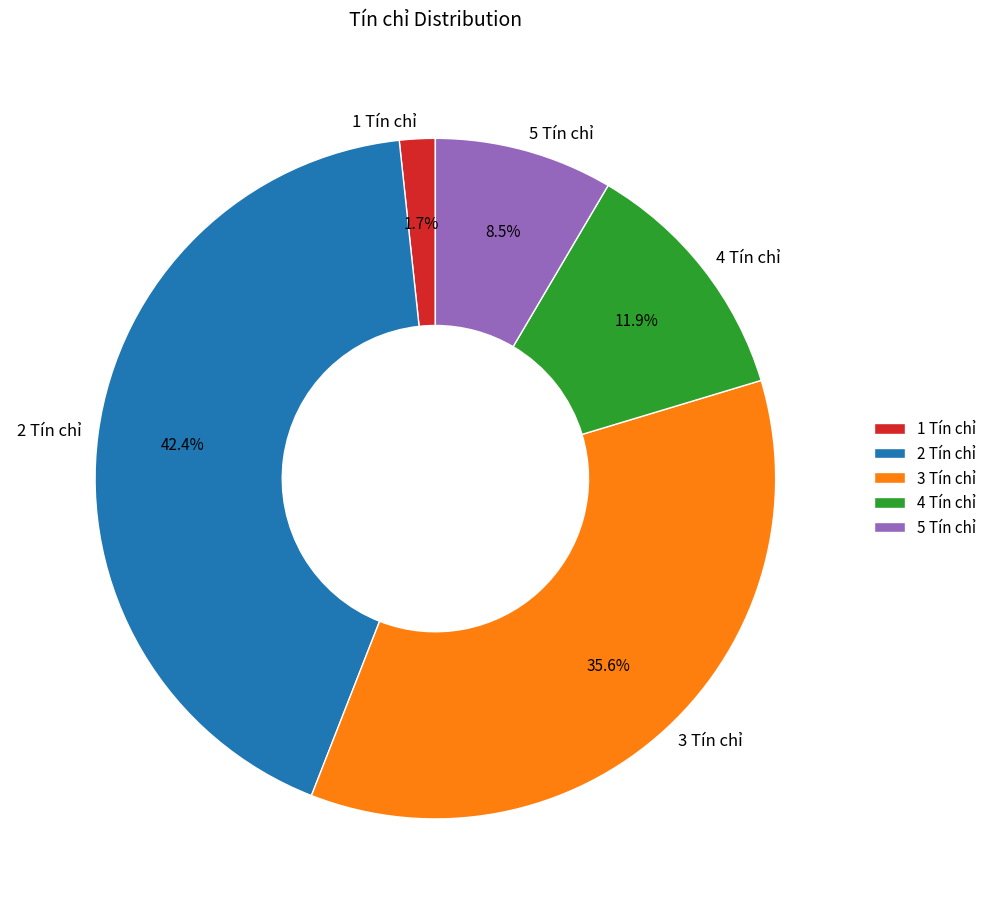

Which has a higher value, 4 Tín chỉ or 3 Tín chỉ?

3 Tín chỉ